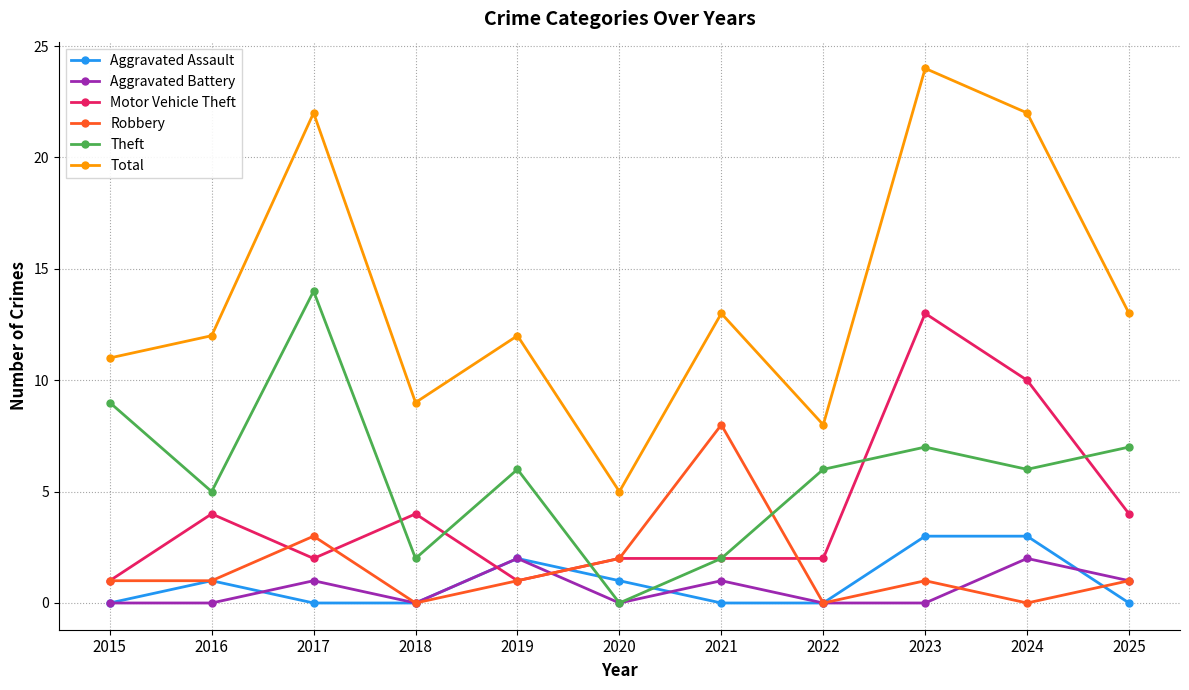

Which series has the widest spread of values?

Total